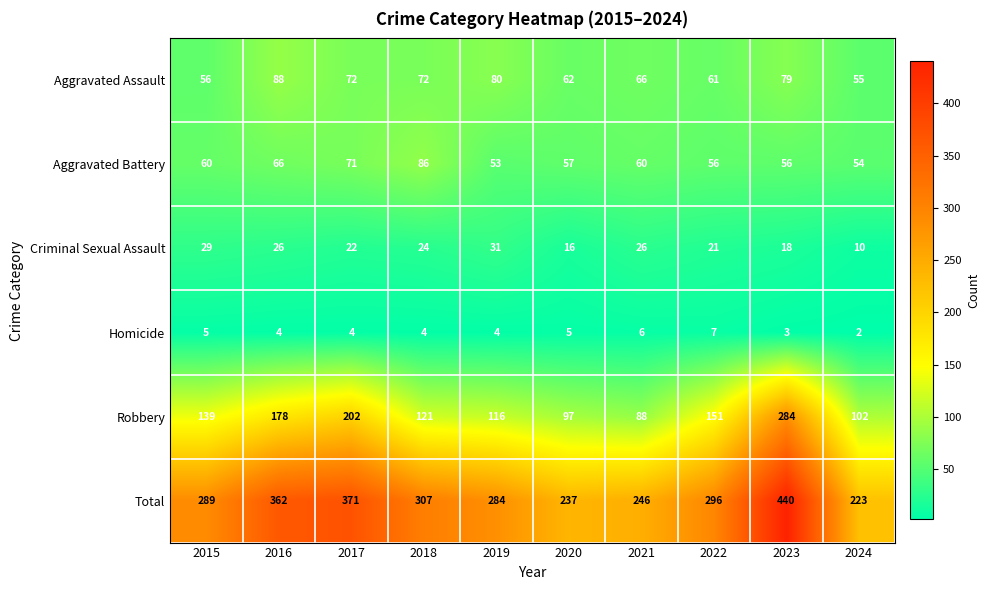

Which series has the widest spread of values?

Total